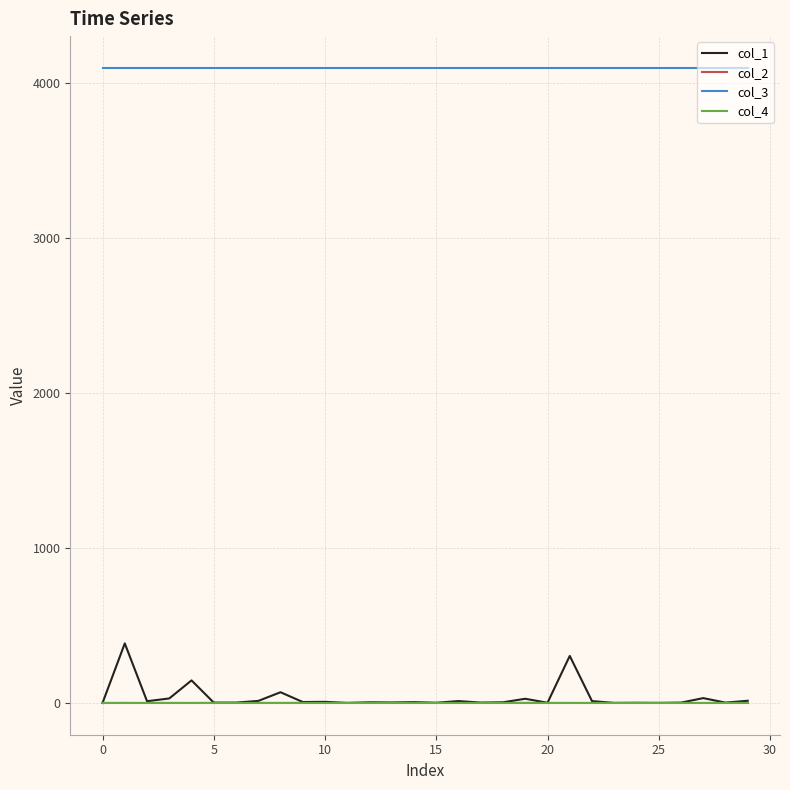

What is the minimum value shown in the chart?

-0.3